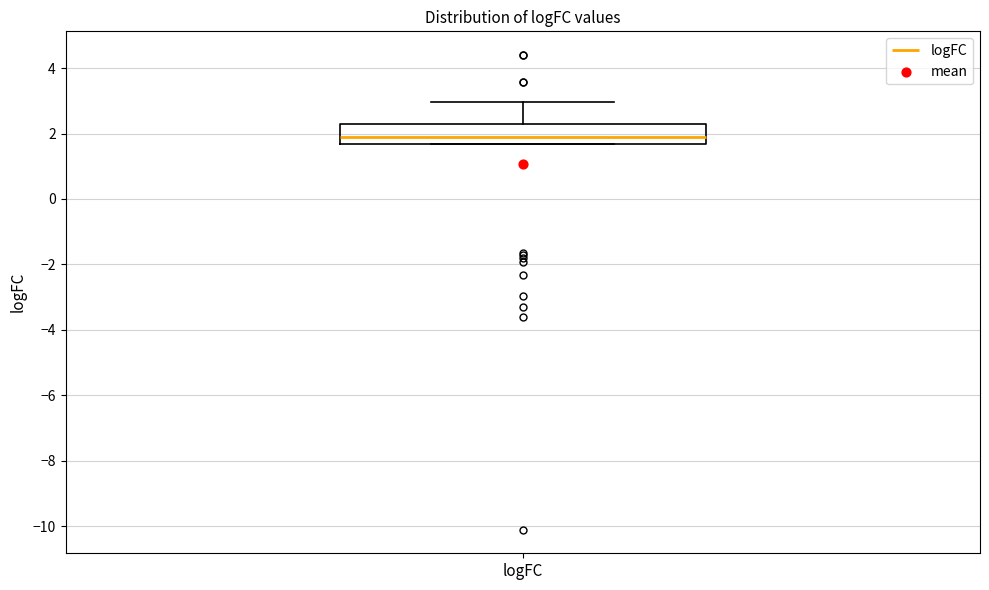

Read this box plot against the y-axis: the position of the median line, the range covered by the box, and the ends of both whiskers. The values are not printed on the chart, so give them approximately, as read against the axis.

median 1.8, box 1.6 to 2.2, whiskers 1.6 to 3.0